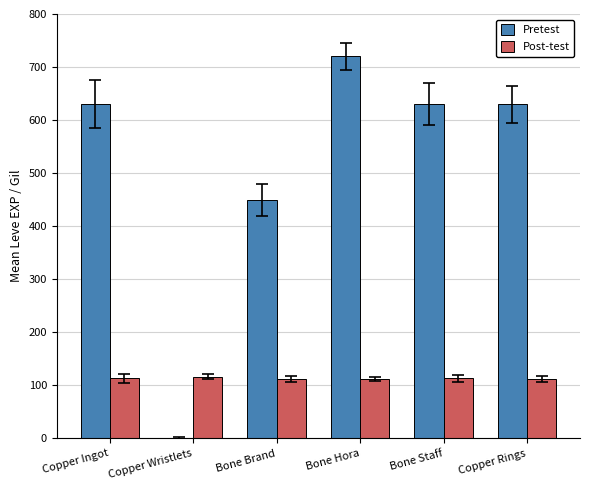

The value of Post-test at Copper Ingot is 113. True or false?

True